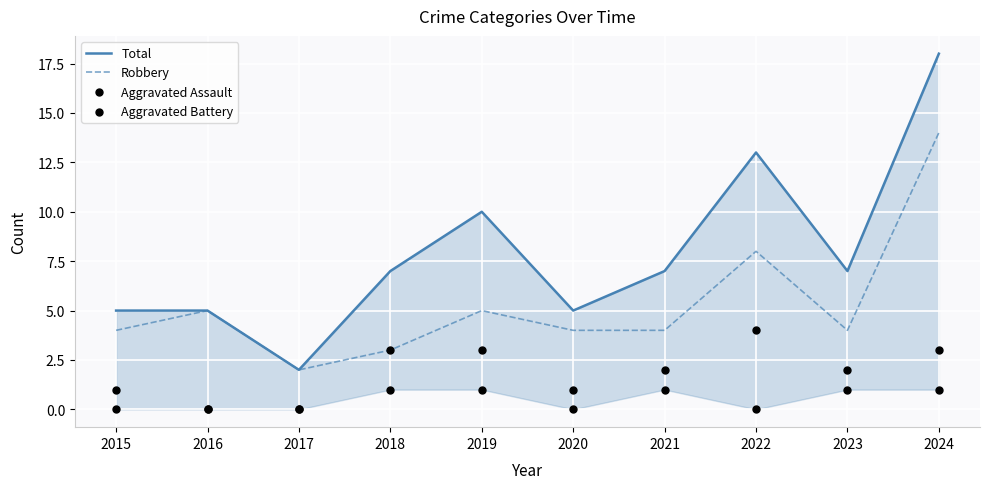

What are all the series names shown in the legend?

Total, Robbery, Aggravated Assault, Aggravated Battery